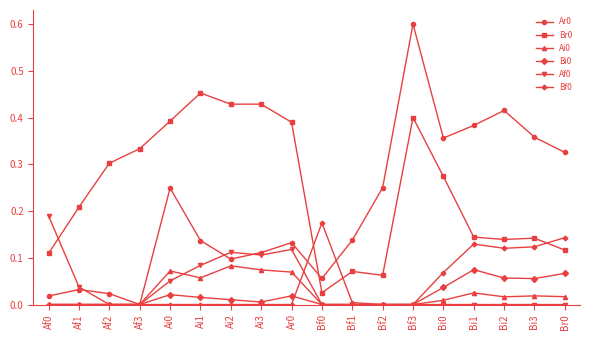

Is the value of Ai0 at Bi2 greater than the value of Bi0 at Br0?

No